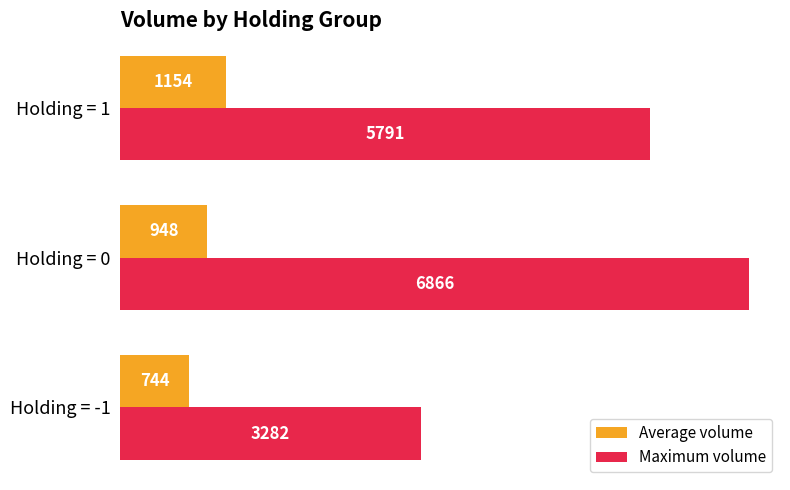

Which series has the largest total across all categories?

Maximum volume